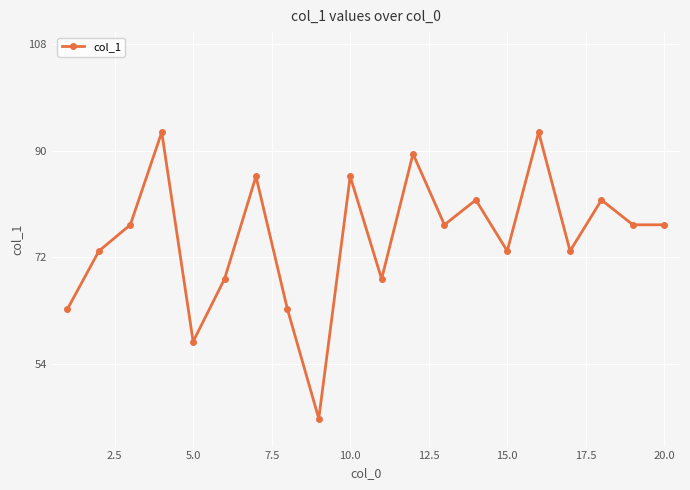

What is the difference between the second highest and second lowest values?

35.4